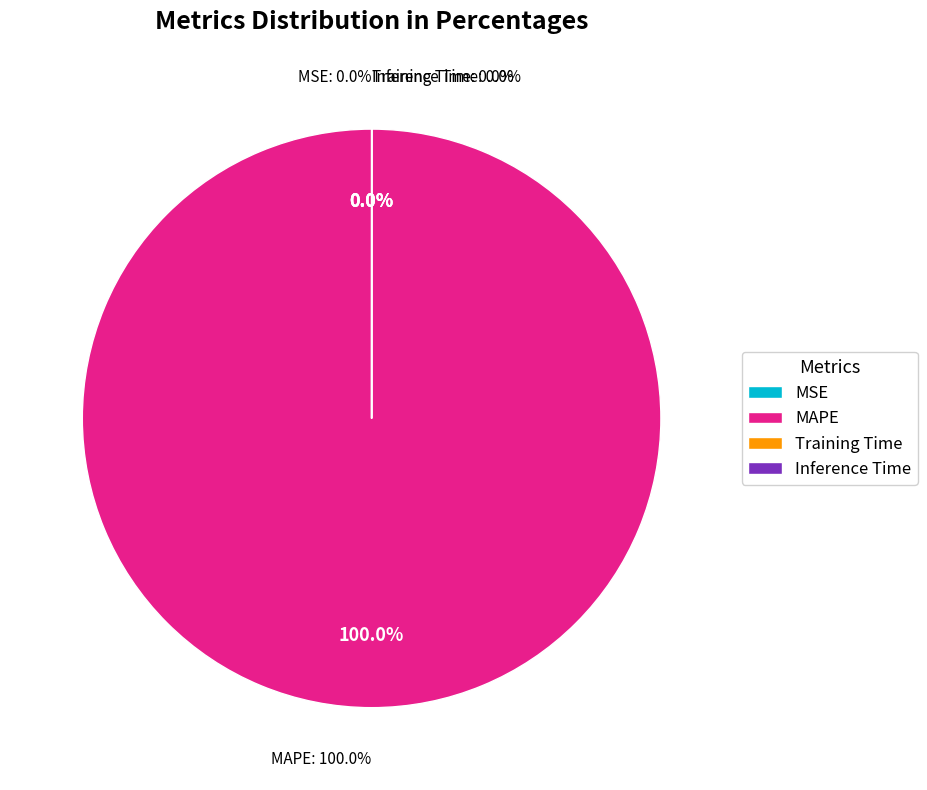

Rank the categories by value from highest to lowest.

MAPE, Training Time, Inference Time, MSE